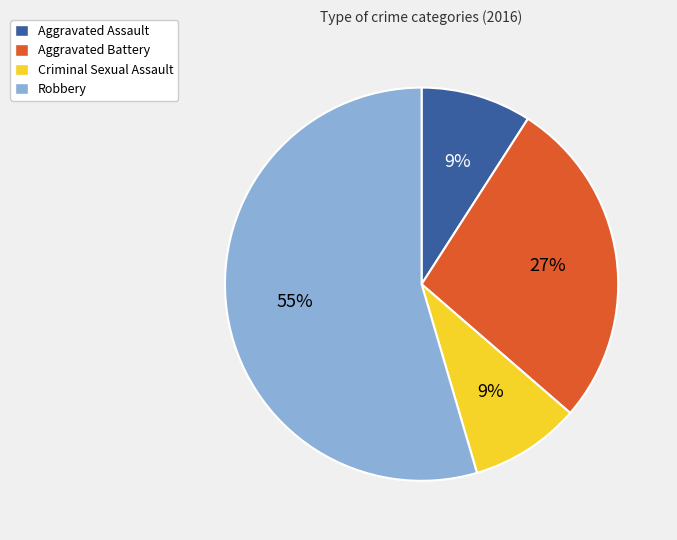

Which slice is the largest?

Robbery